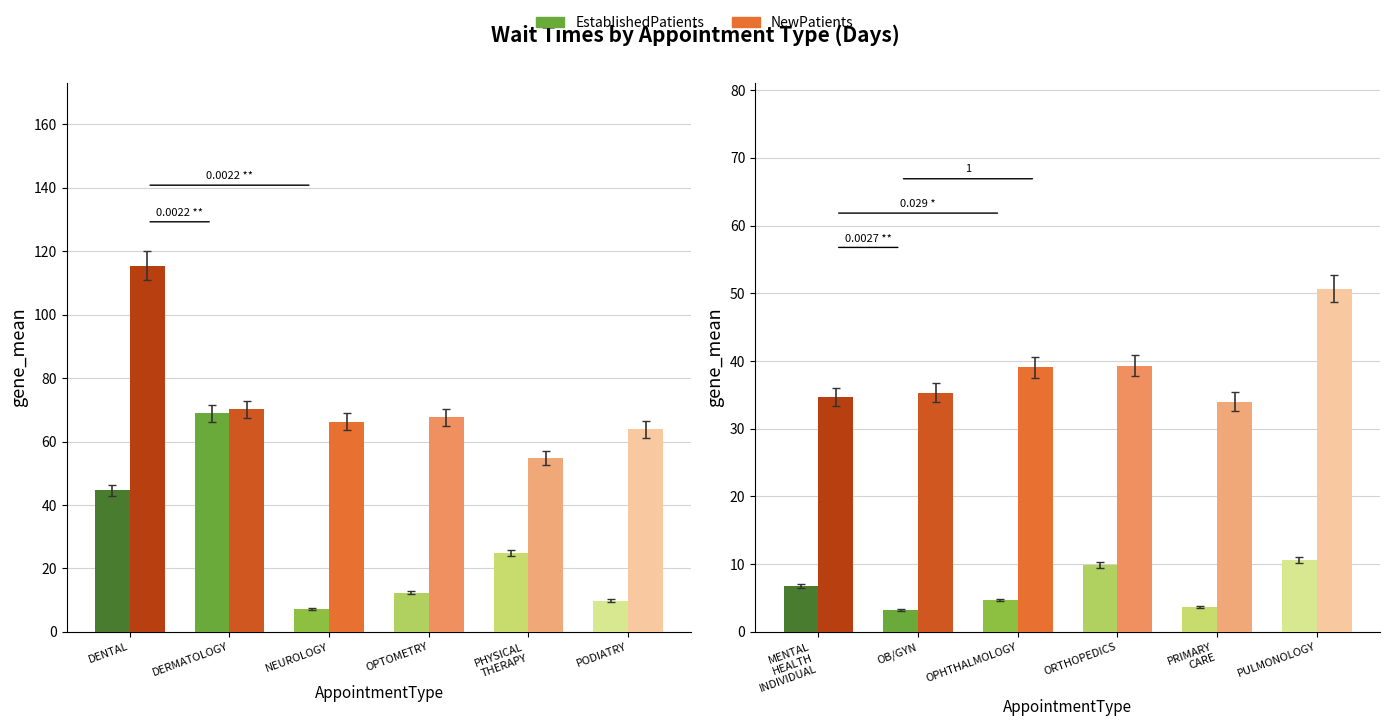

How many values in the EstablishedPatients series exceed 6?

3